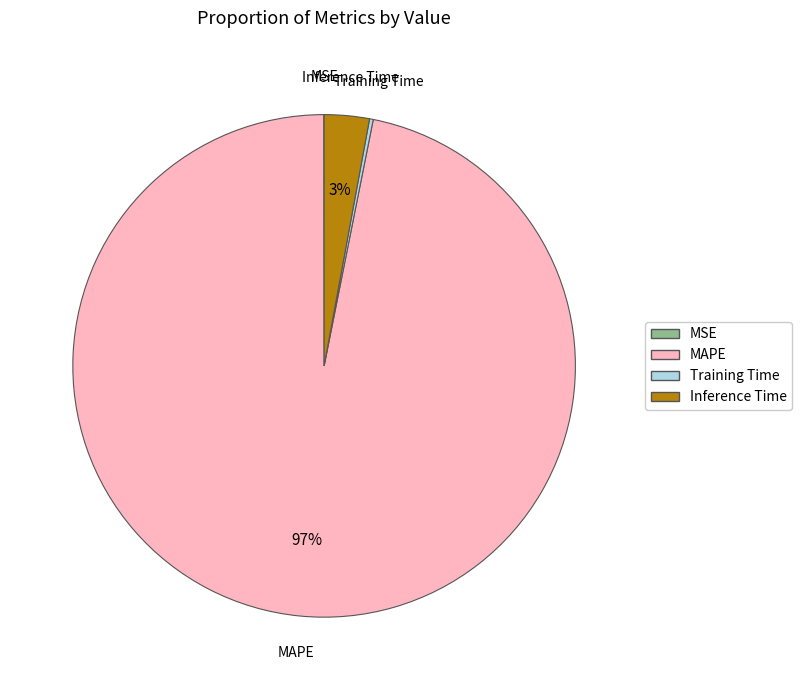

True or false: MAPE accounts for 97% of the total.

True